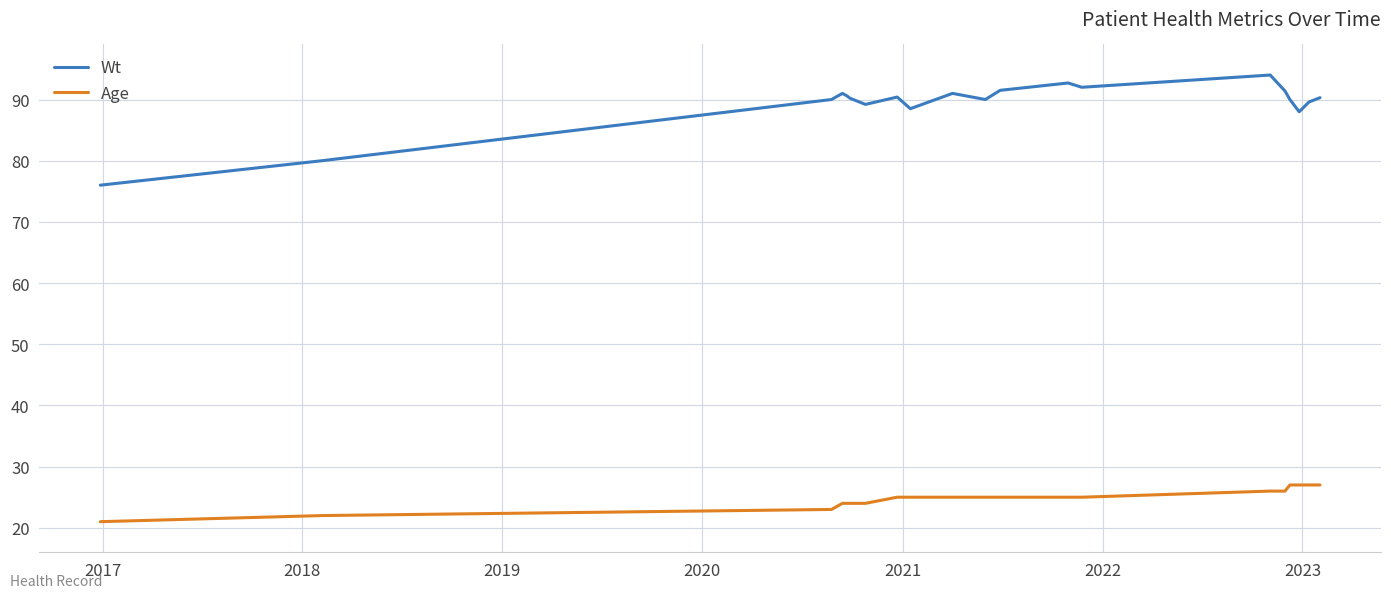

List the series in order of their overall mean, highest first.

Wt, Age